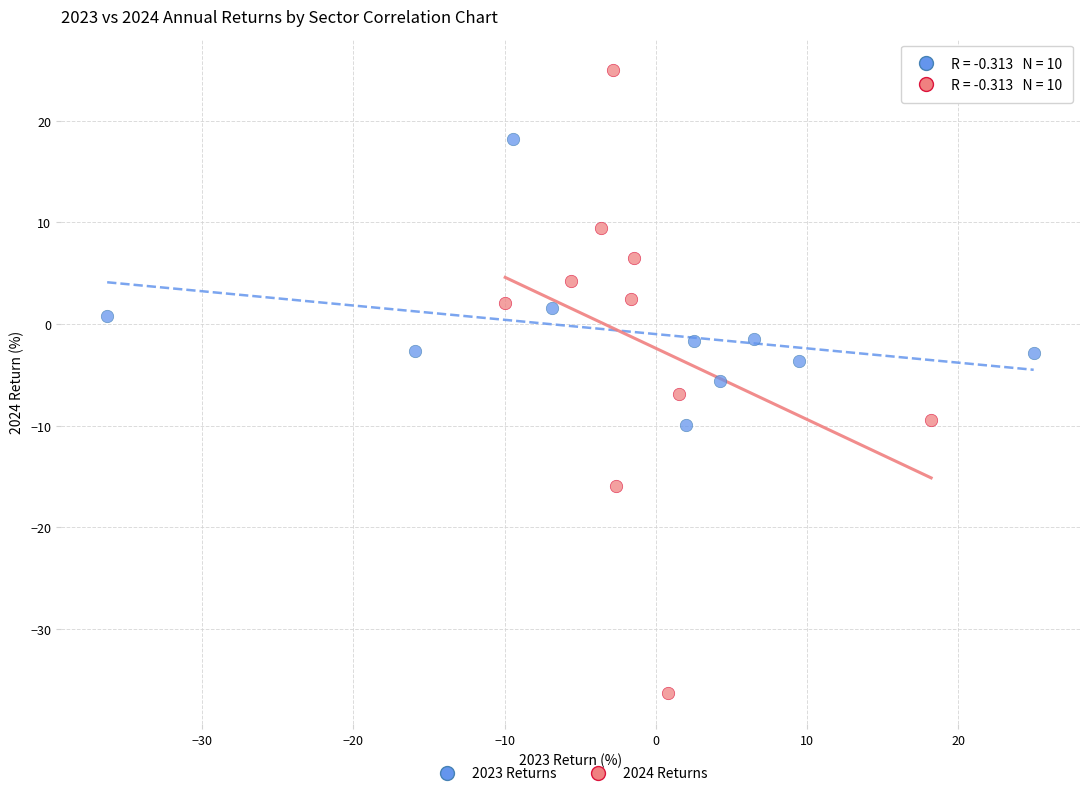

Which series reaches the minimum Y coordinate?

2024 Returns